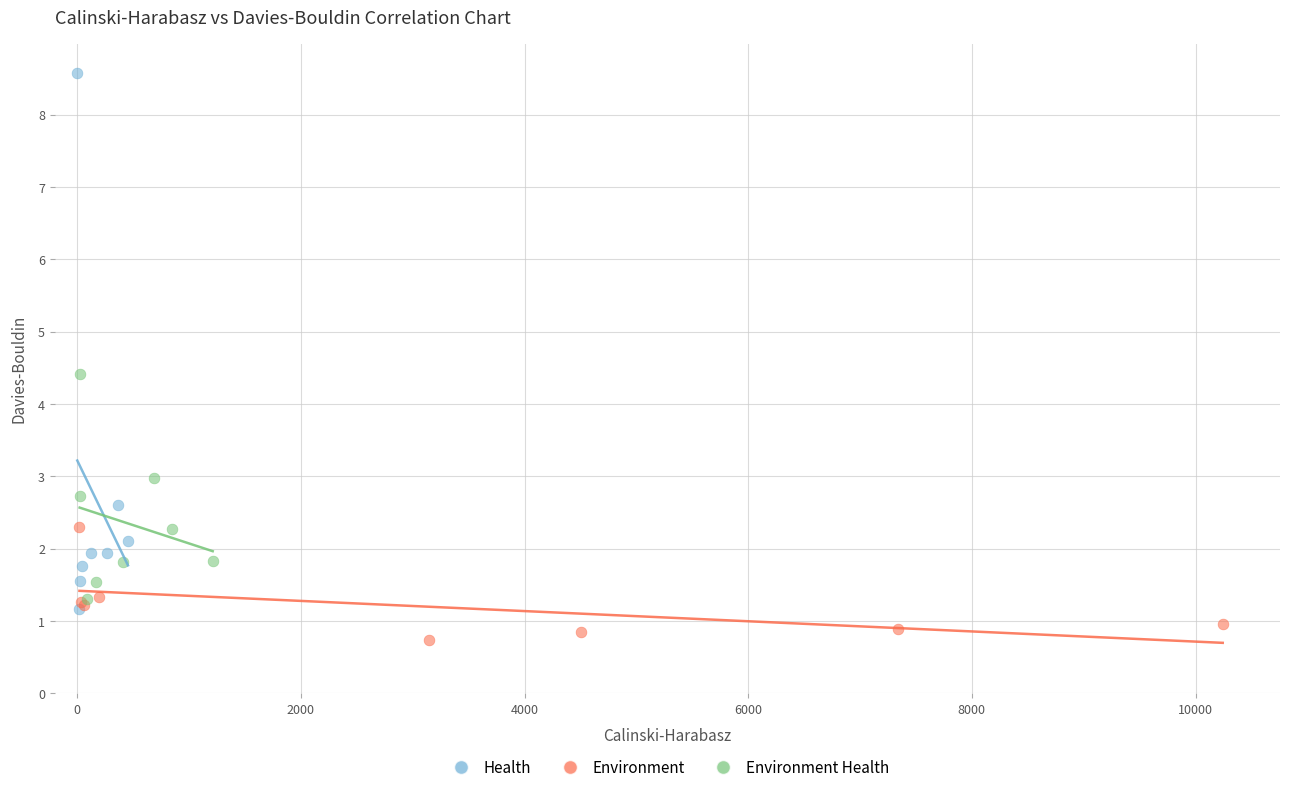

Which series reaches the maximum Y coordinate?

Health